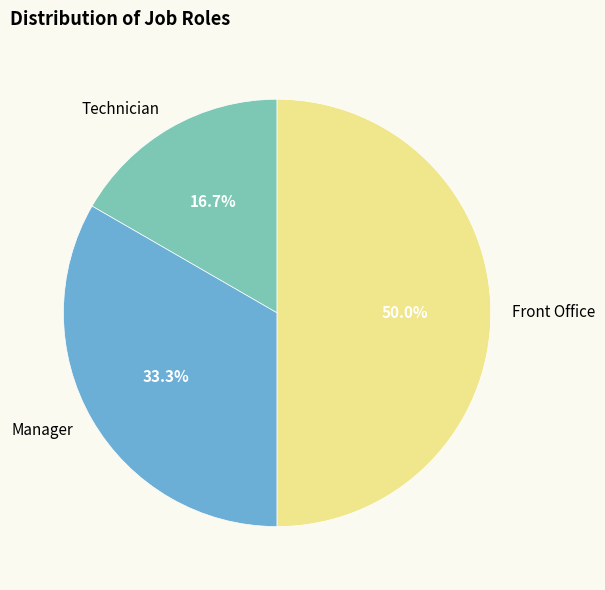

How much of the chart is everything except Front Office?

50.0%